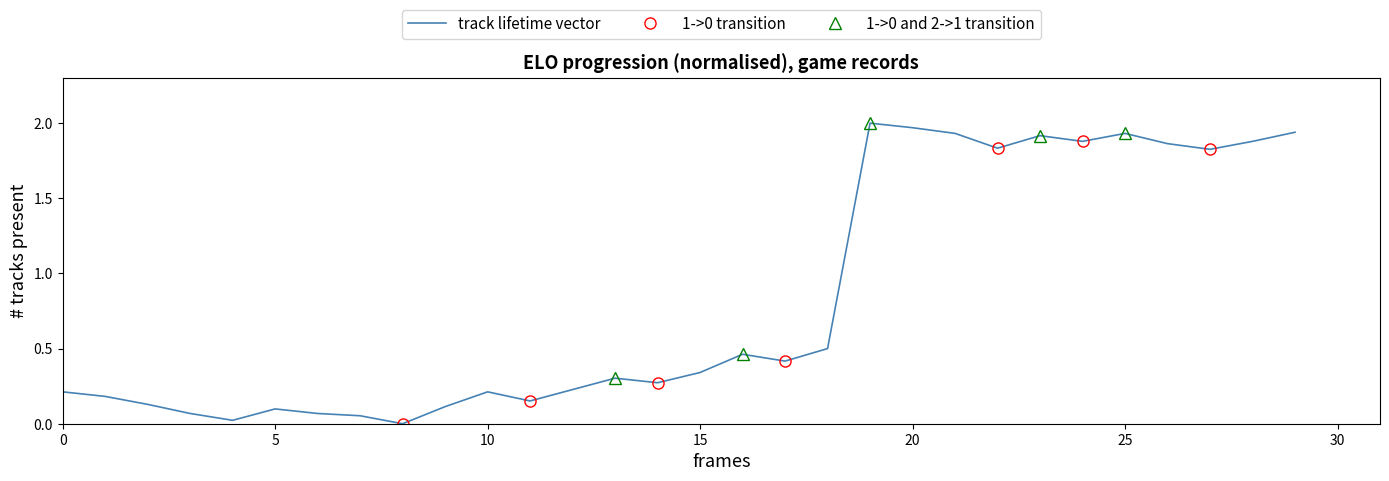

Where is the first local maximum?

5